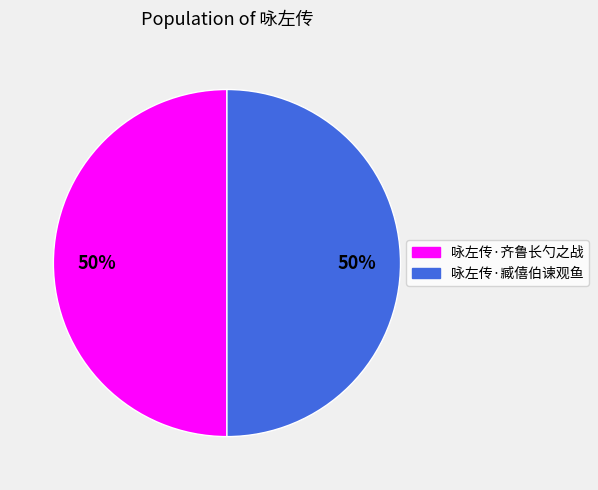

Is it true that 咏左传·臧僖伯谏观鱼 is 50% of the pie?

True